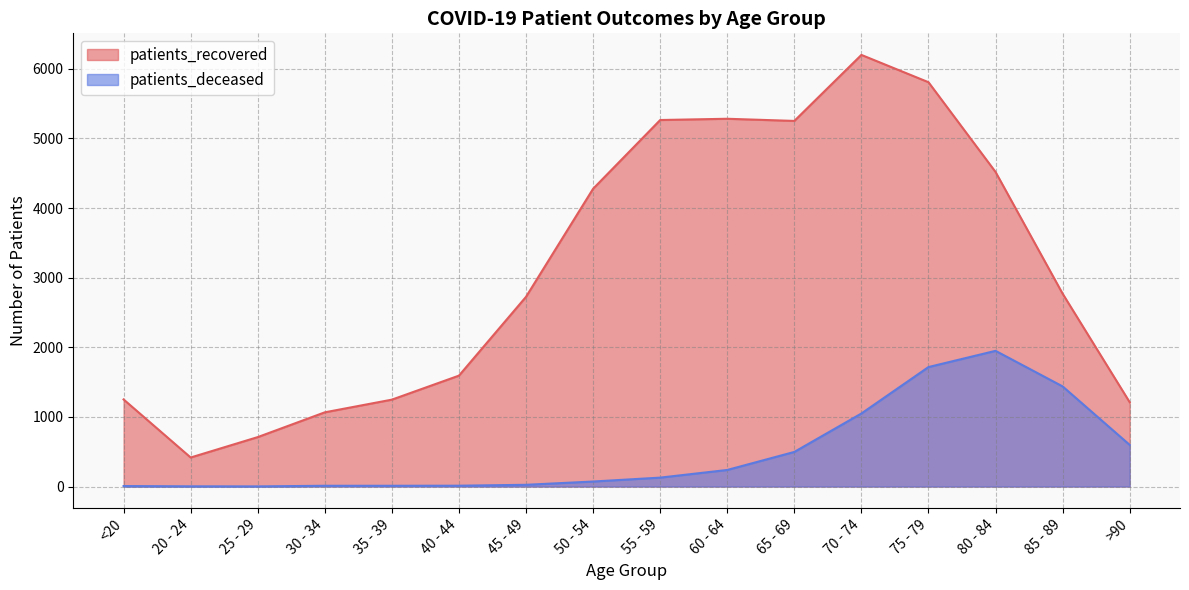

At which label does patients_recovered first exceed 2770?

50 - 54